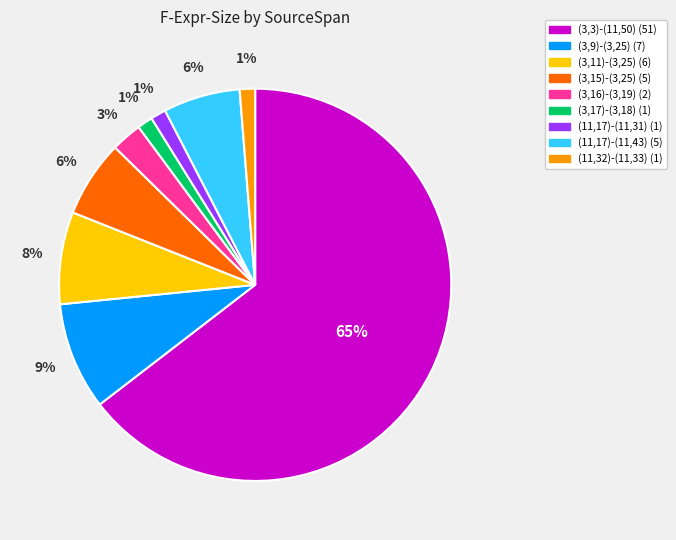

To the nearest percent, what percentage of the pie is (11,32)-(11,33)?

1%